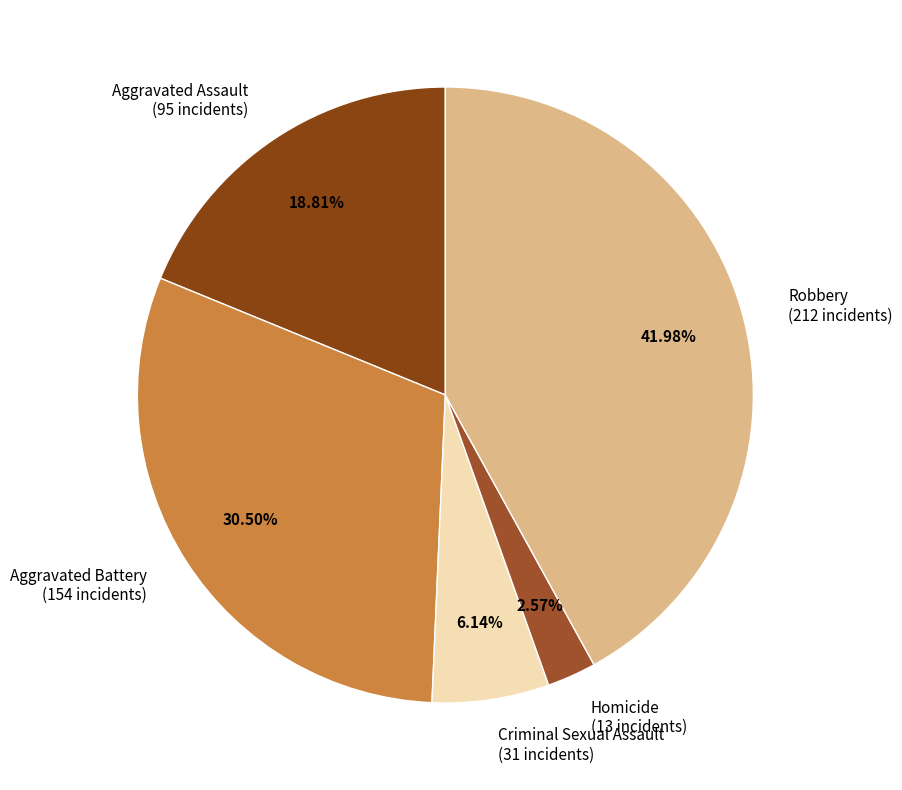

To the nearest percent, what is the combined percentage of Robbery and Homicide?

45%